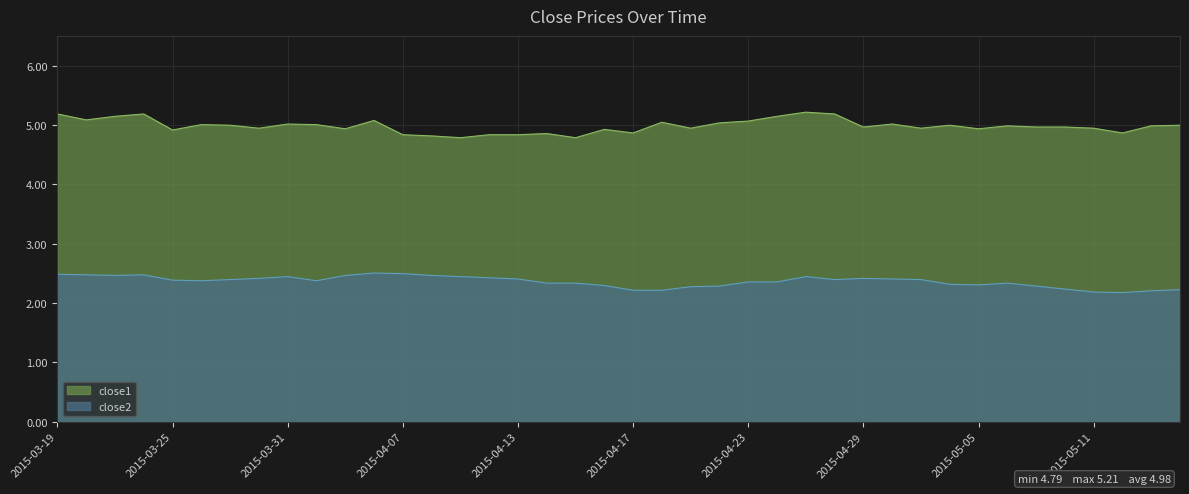

What are all the series names shown in the legend?

close1, close2